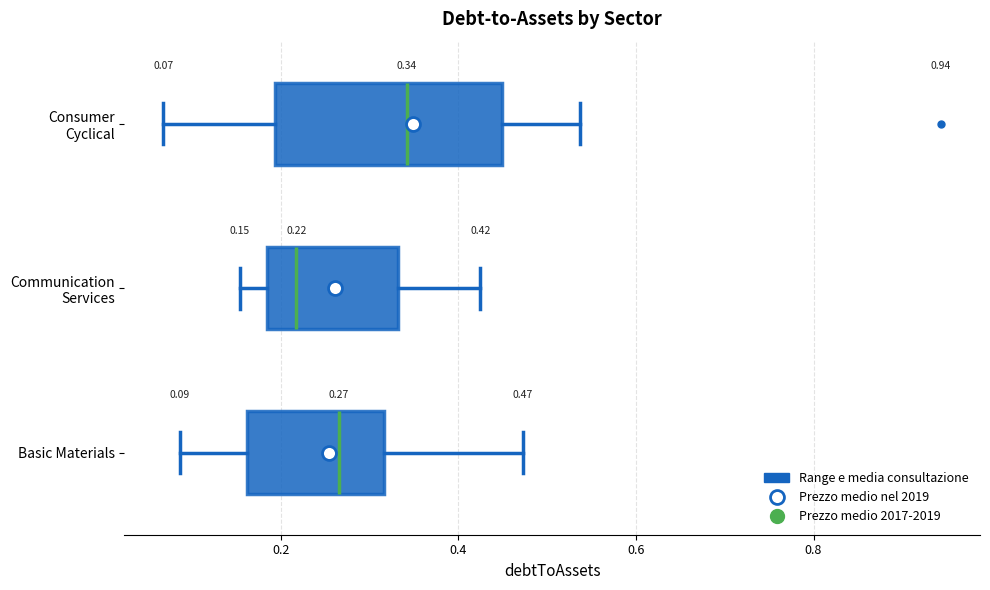

Comparing the boxes themselves (not the whiskers), which one is the widest?

Consumer Cyclical